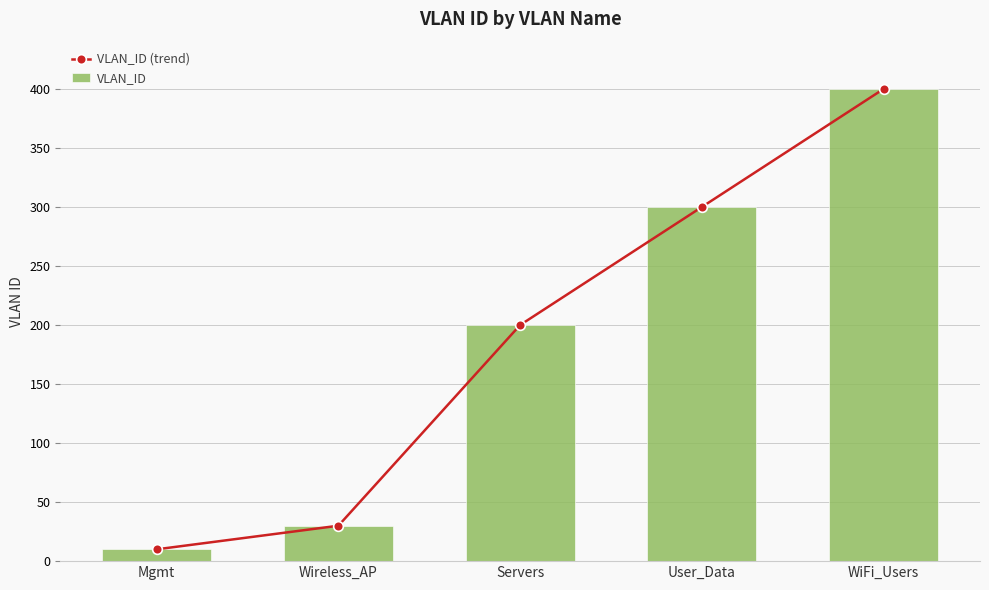

List the series in order of their peak value, lowest first.

VLAN_ID (trend), VLAN_ID